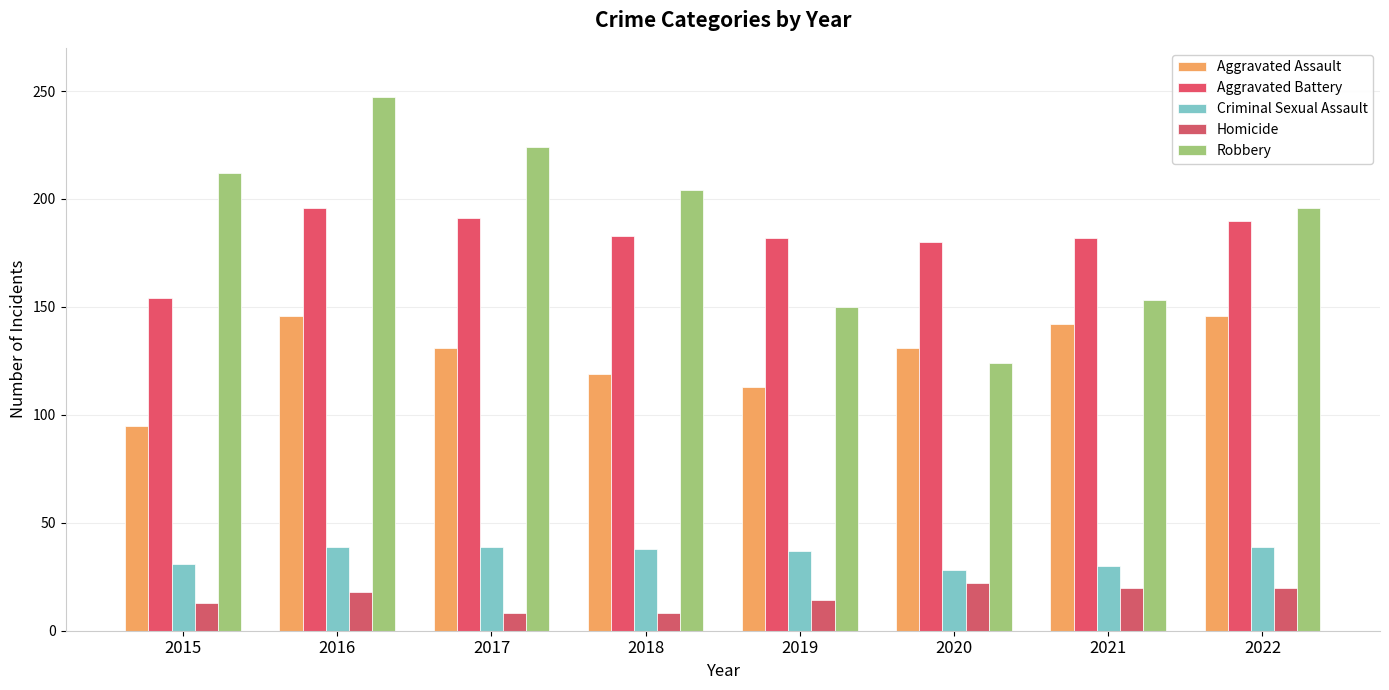

What is the sum of all Criminal Sexual Assault values?

281